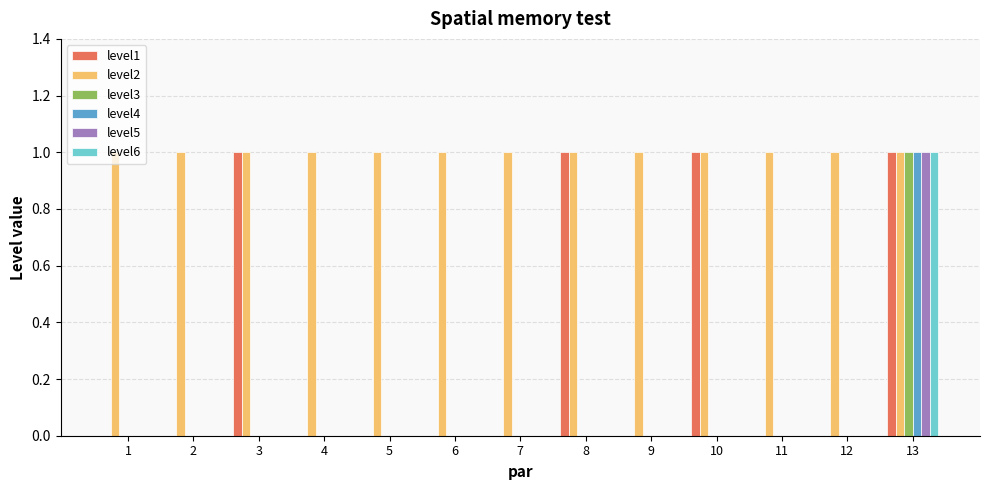

Which series changed the most between 7 and 8?

level1